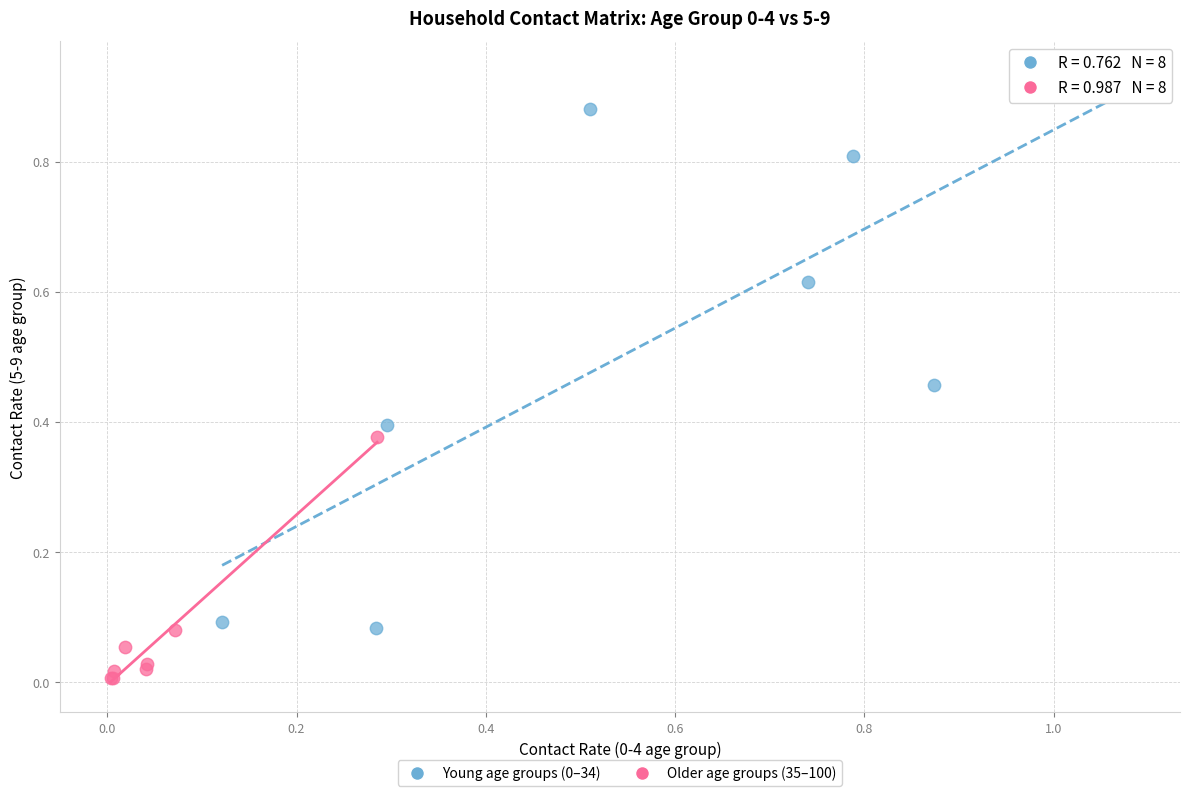

Which series reaches the minimum Y coordinate?

Older age groups (35–100)